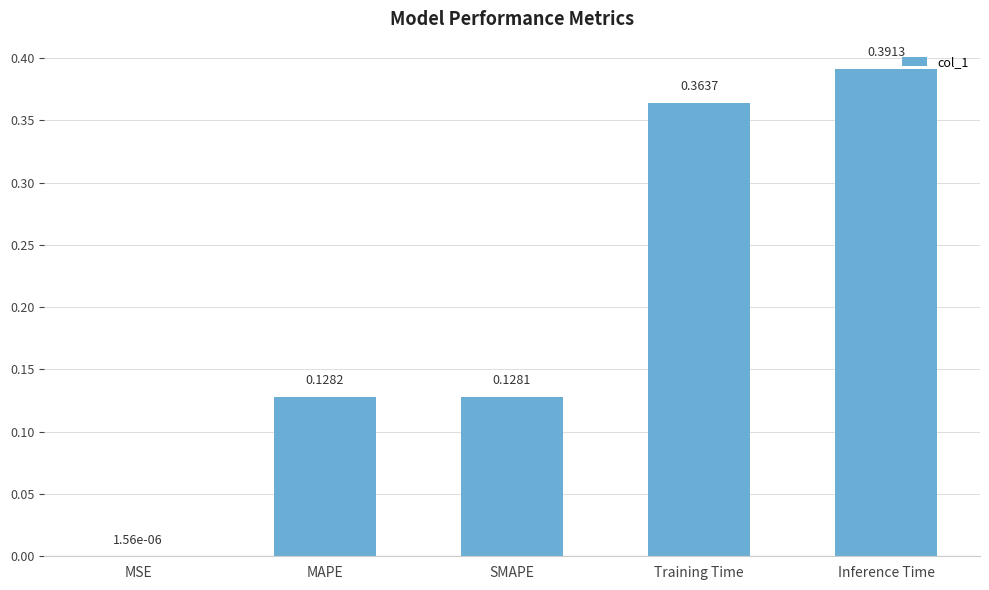

At which label is the value closest to 0?

MSE